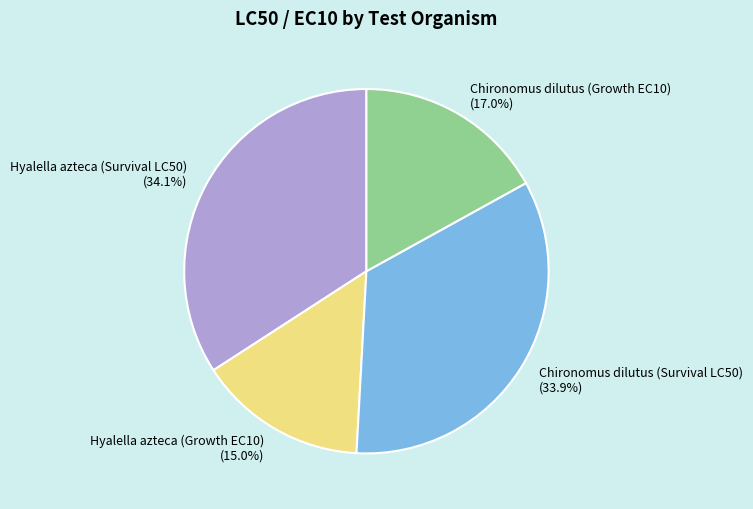

What percentage is the Hyalella azteca (Survival LC50) slice, to the nearest percent?

34%